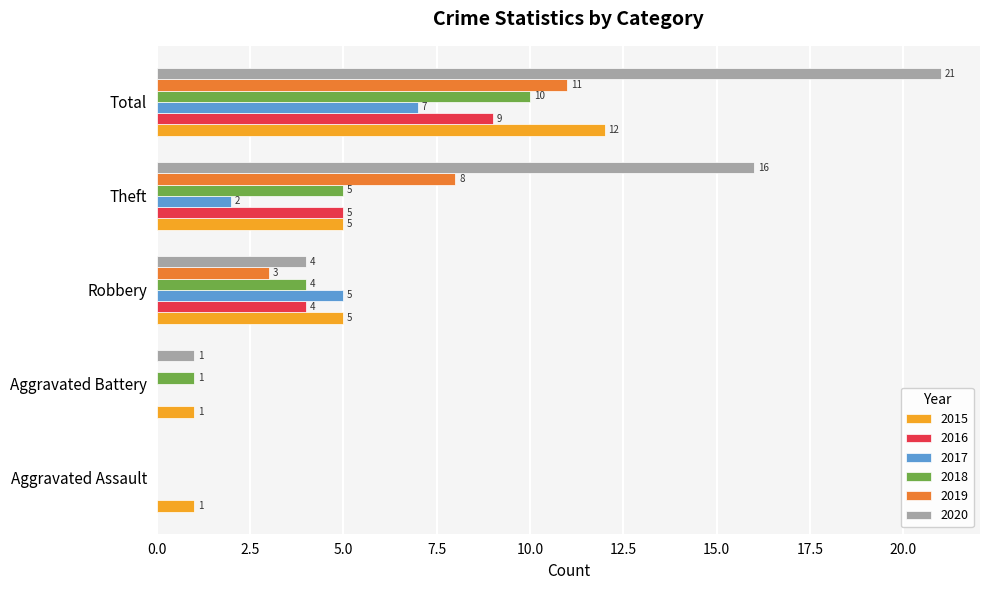

Count the number of categories in the chart.

5